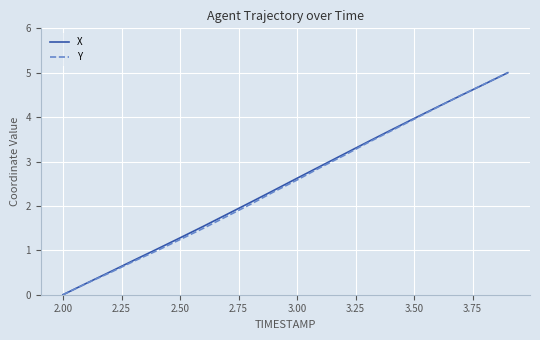

What is the greatest value displayed?

5.0